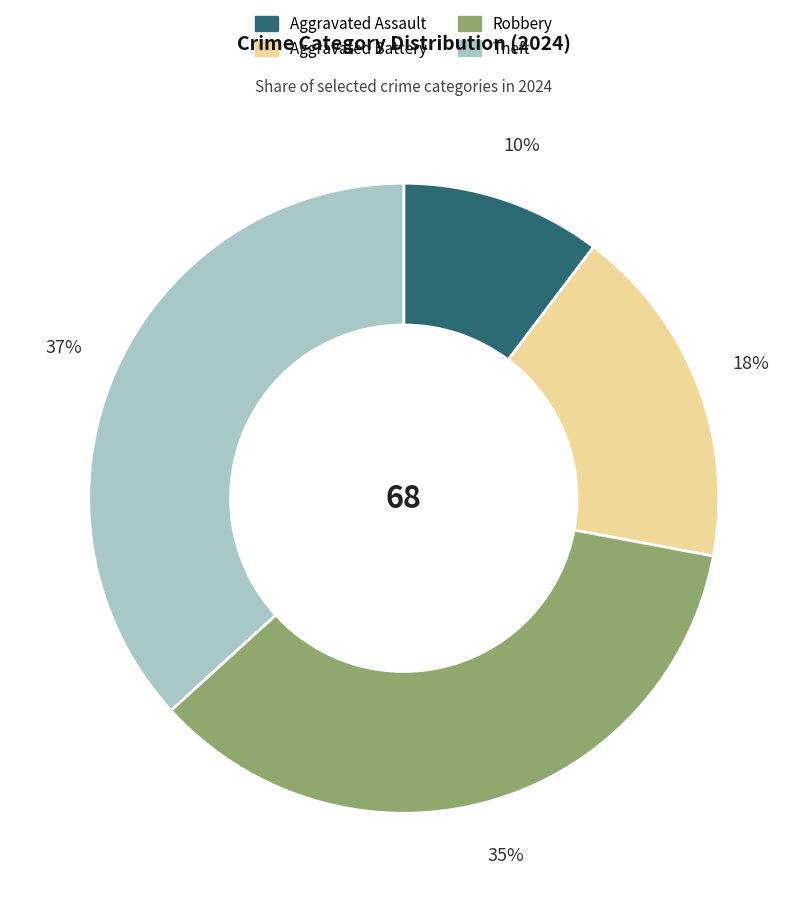

The Aggravated Assault slice represents 4% of the pie. True or false?

False